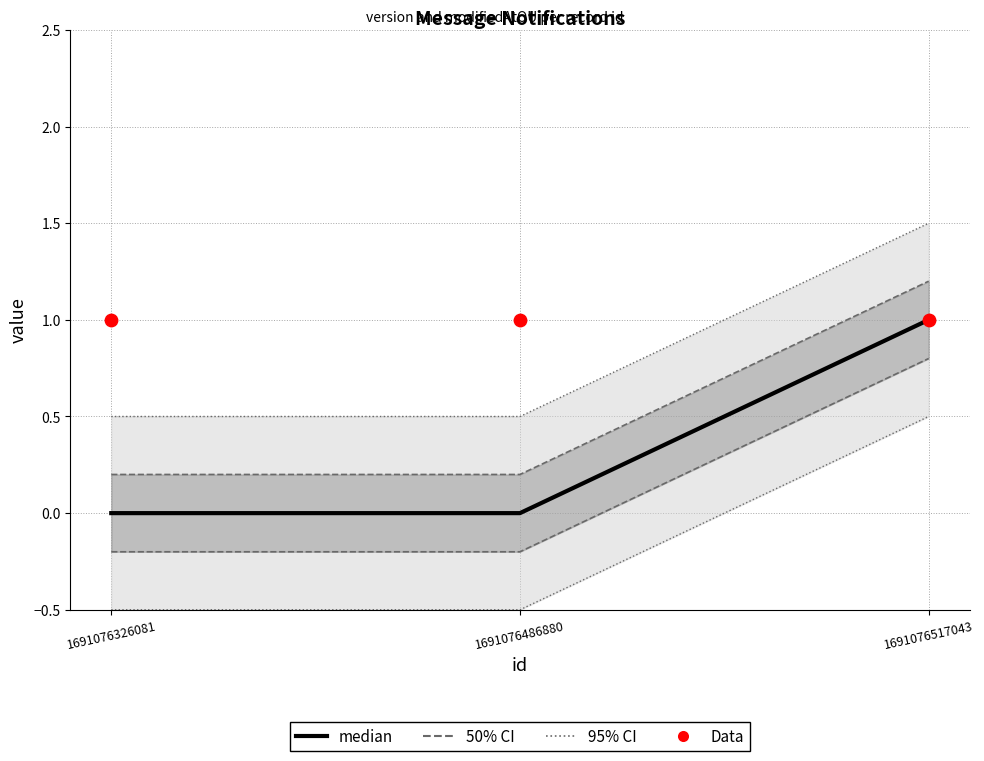

What are all the series names shown in the legend?

50% CI, 95% CI, median, Data